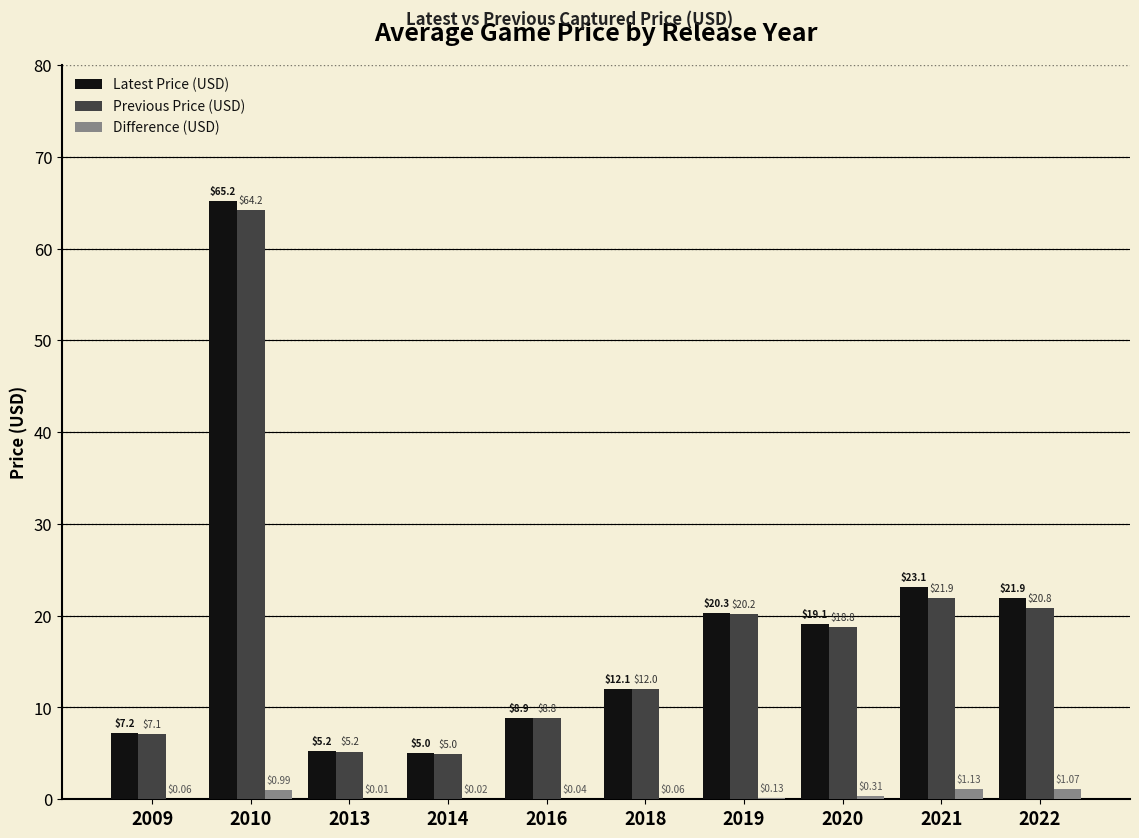

Is the value of Latest Price (USD) at 2009 greater than the value of Previous Price (USD) at 2020?

No